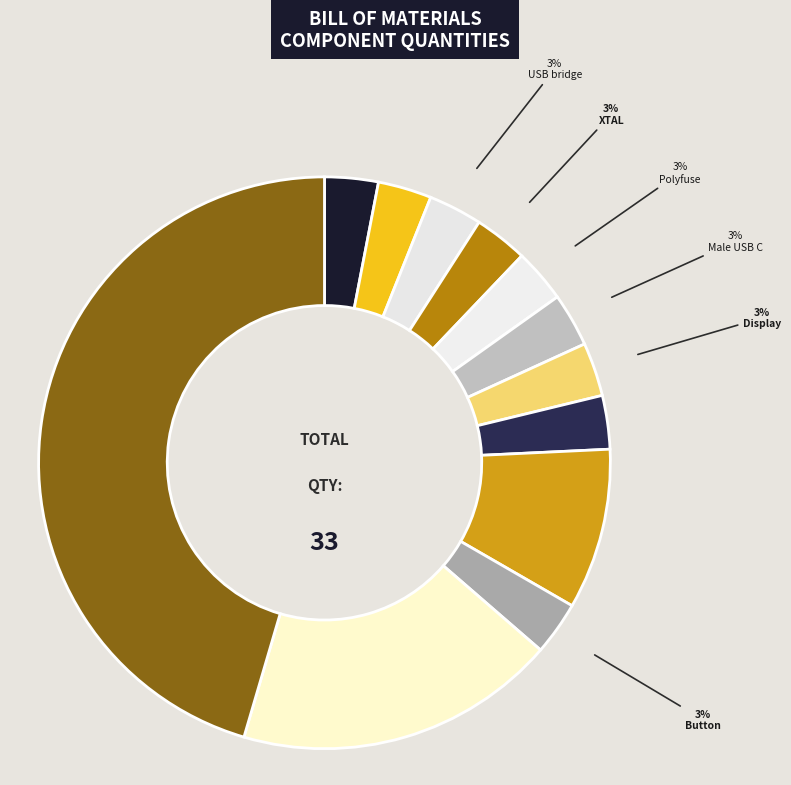

Does Weerstand account for over 50% of the chart?

No